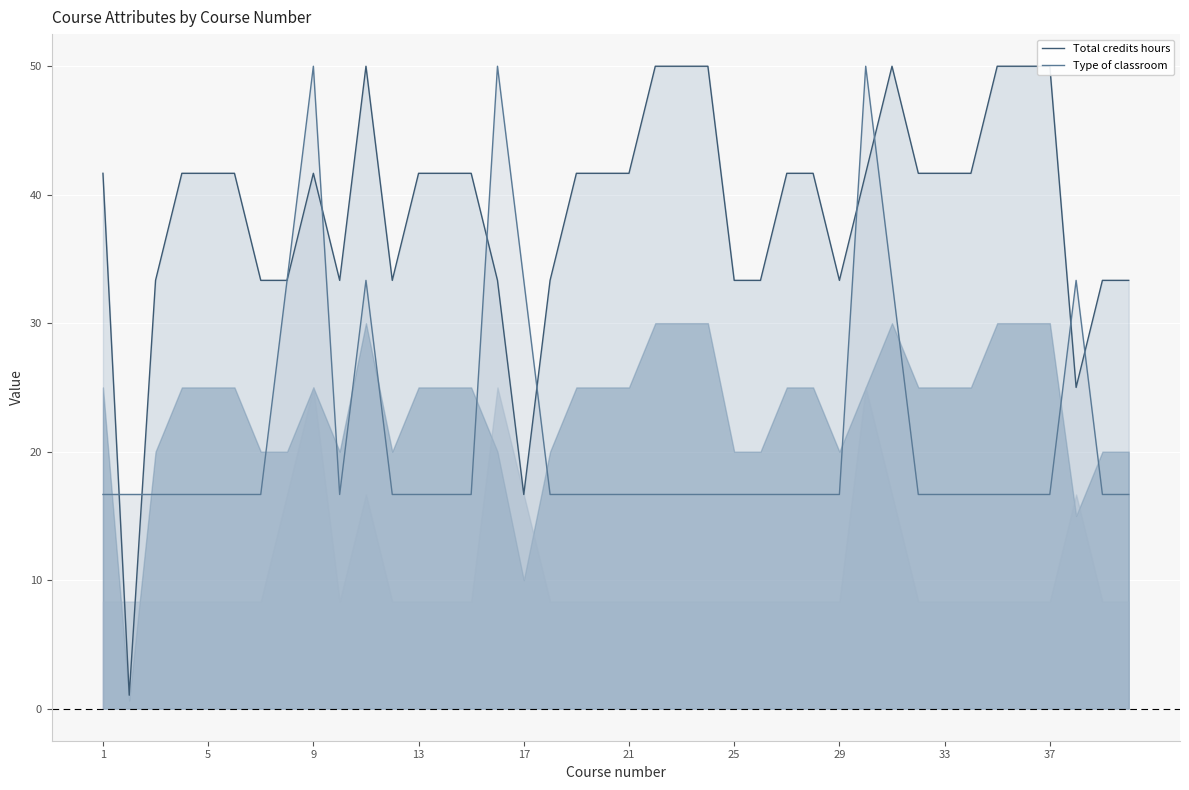

The Type of classroom series shows 26.3 at 37. True or false?

False